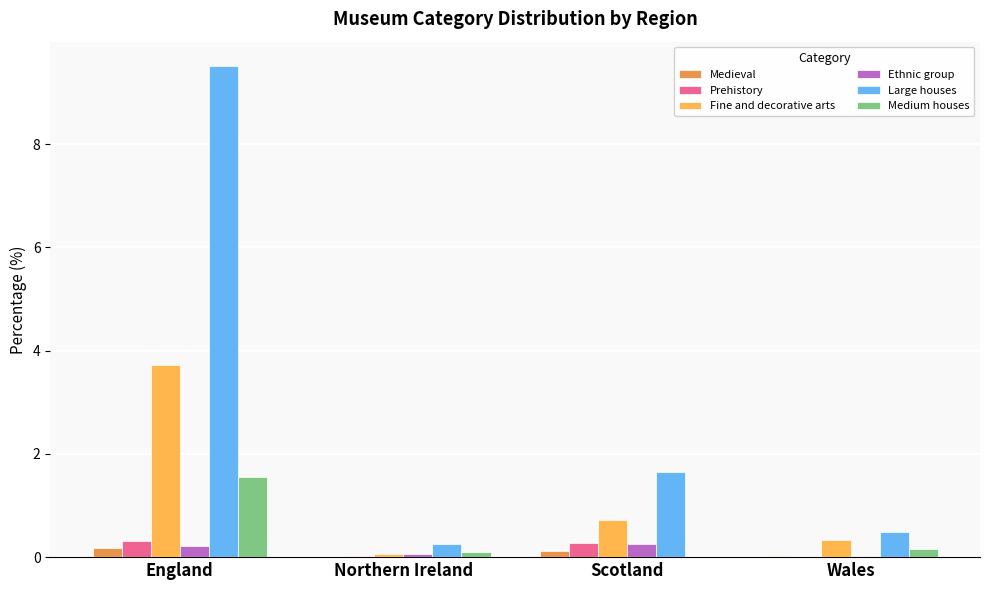

What is the spread (max minus min) of values at England?

9.3